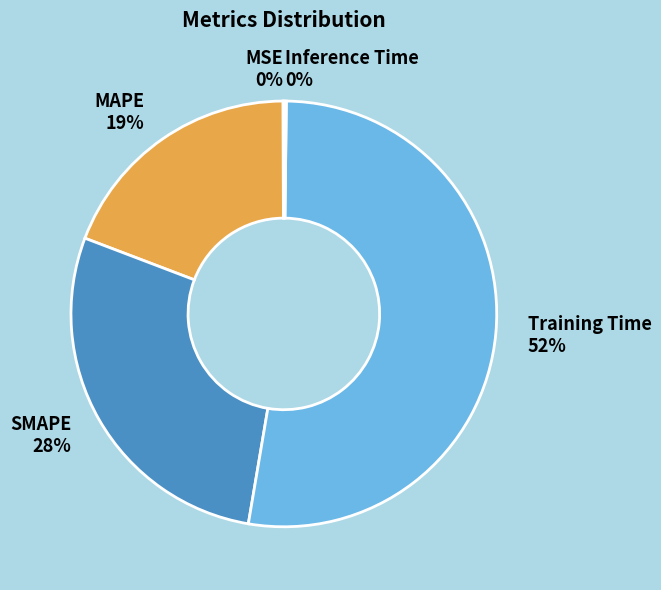

True or false: Training Time accounts for 60% of the total.

False